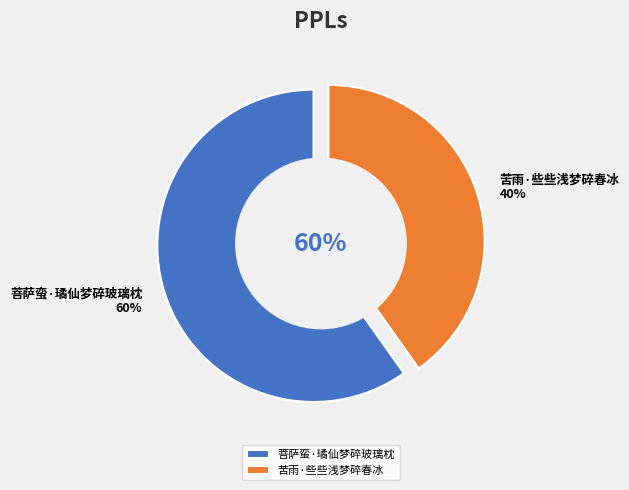

How many segments does this pie chart have?

2